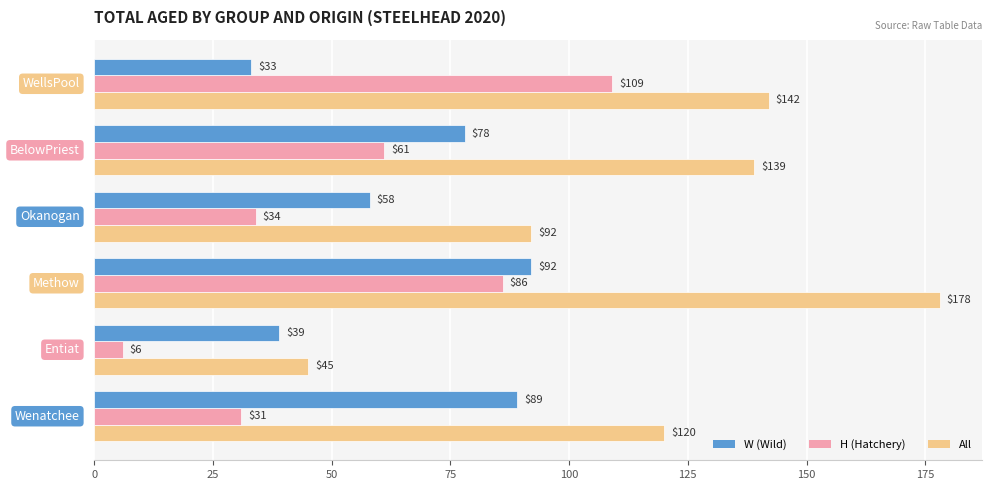

What is the smallest value displayed?

6